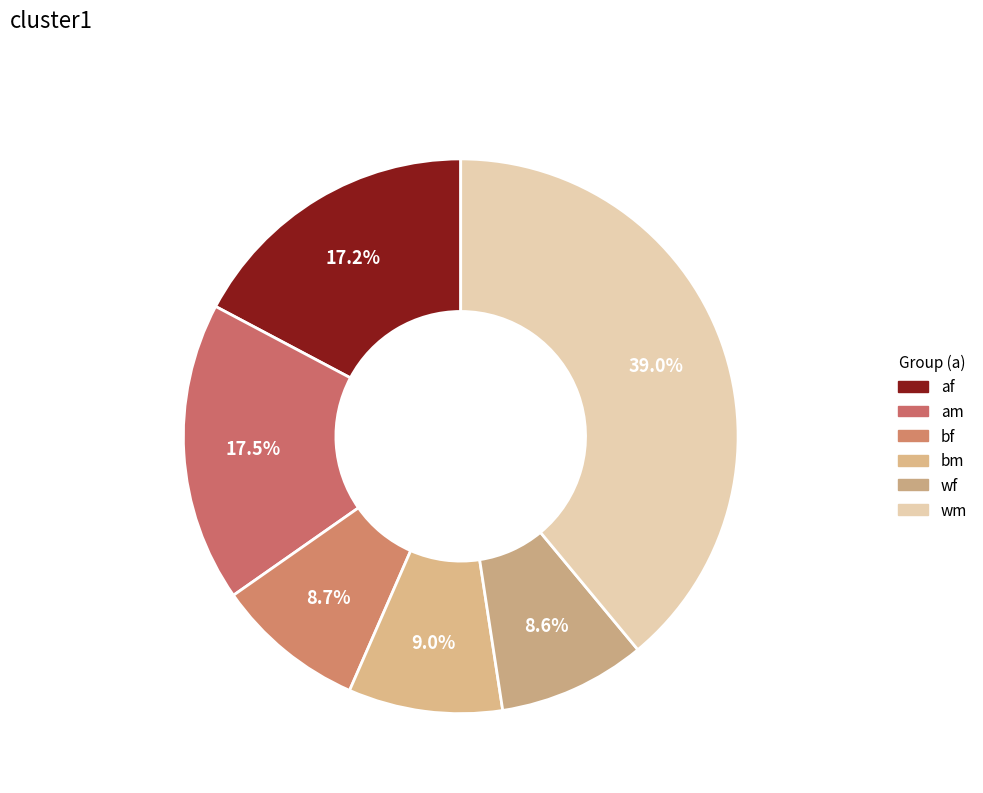

Combined, do wf and am account for over 50%?

No